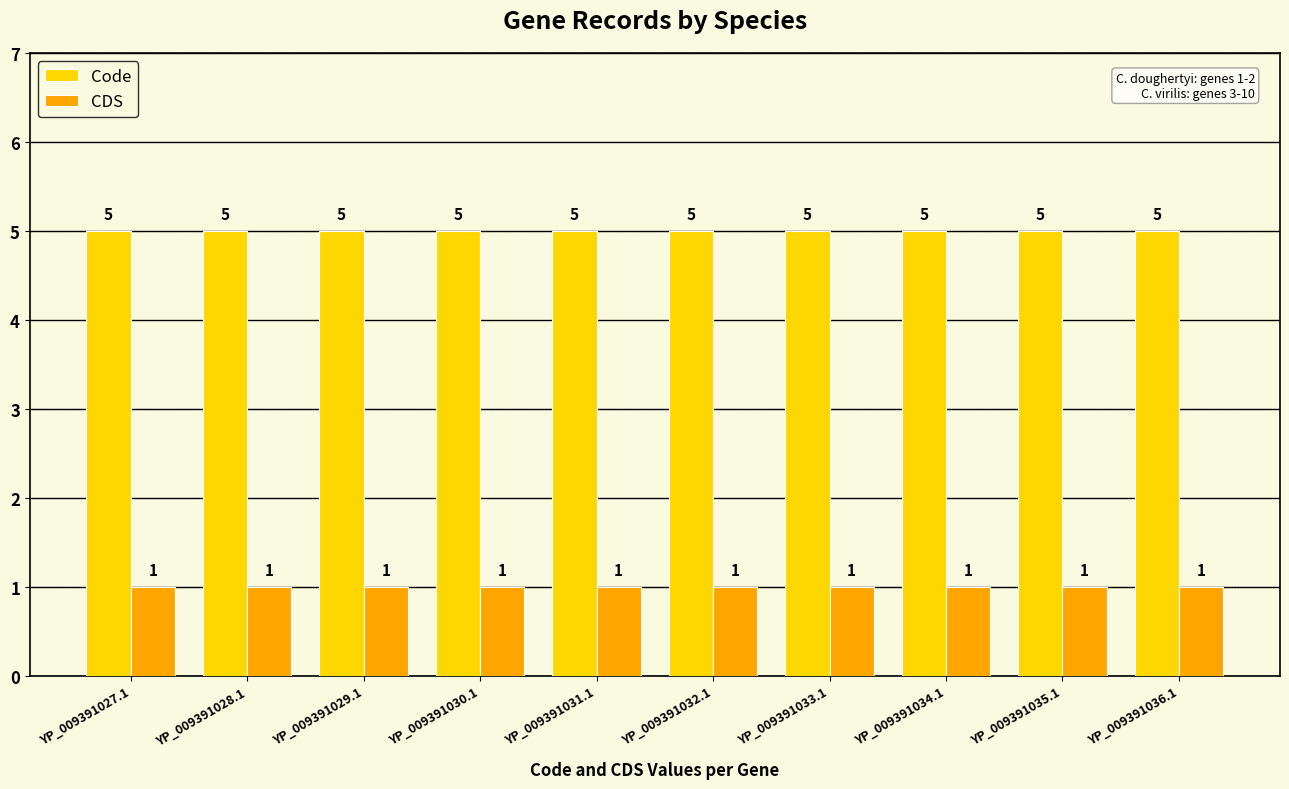

Reading left to right, transcribe all the data shown in this chart.

Code: YP_009391027.1=5	YP_009391028.1=5	YP_009391029.1=5	YP_009391030.1=5	YP_009391031.1=5	YP_009391032.1=5	YP_009391033.1=5	YP_009391034.1=5	YP_009391035.1=5	YP_009391036.1=5
CDS: YP_009391027.1=1	YP_009391028.1=1	YP_009391029.1=1	YP_009391030.1=1	YP_009391031.1=1	YP_009391032.1=1	YP_009391033.1=1	YP_009391034.1=1	YP_009391035.1=1	YP_009391036.1=1